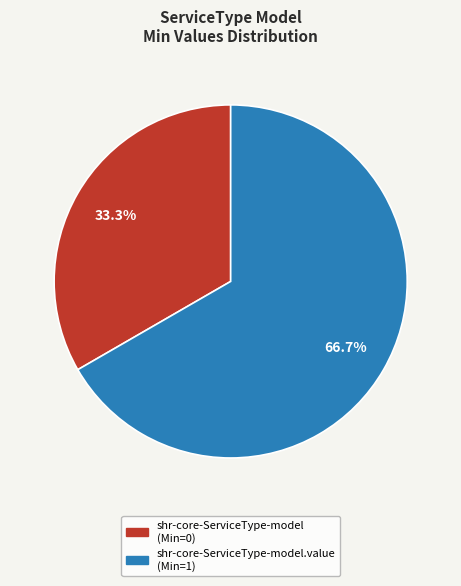

Combined, do shr-core-ServiceType-model.value (Min=1) and shr-core-ServiceType-model (Min=0) account for over 50%?

Yes